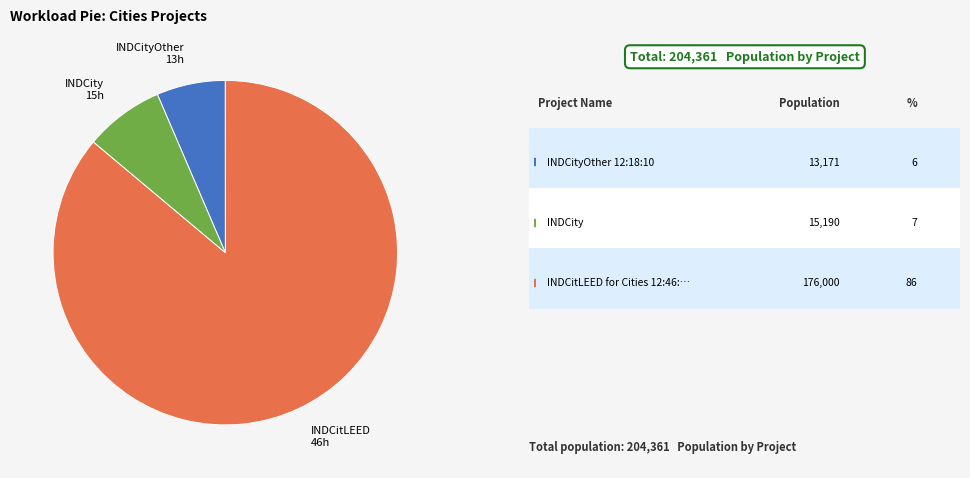

What is the smallest slice in the pie chart?

INDCityOther 13h